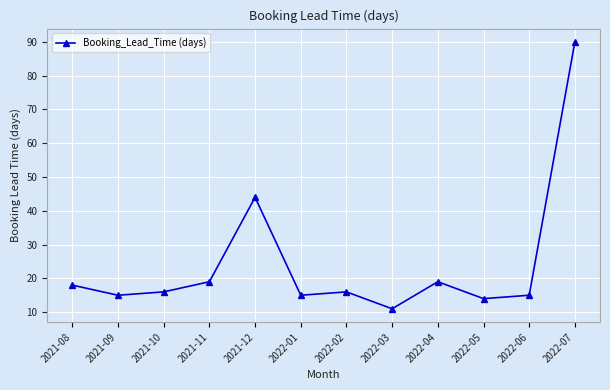

Count the number of categories in the chart.

12